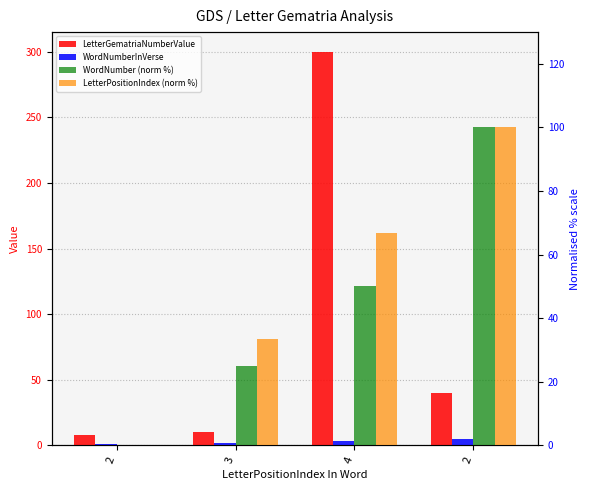

What is the value of the WordNumberInVerse bar at the 3rd from the left?

3.0